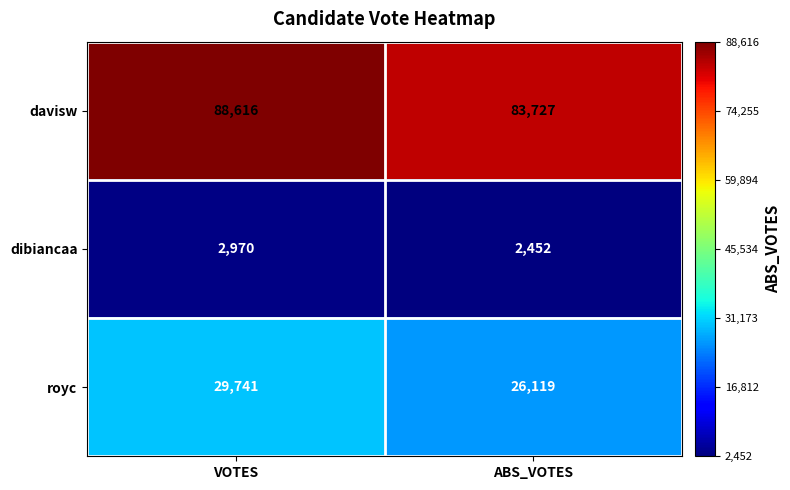

What is the difference between the maximum and minimum values in the davisw series?

4889